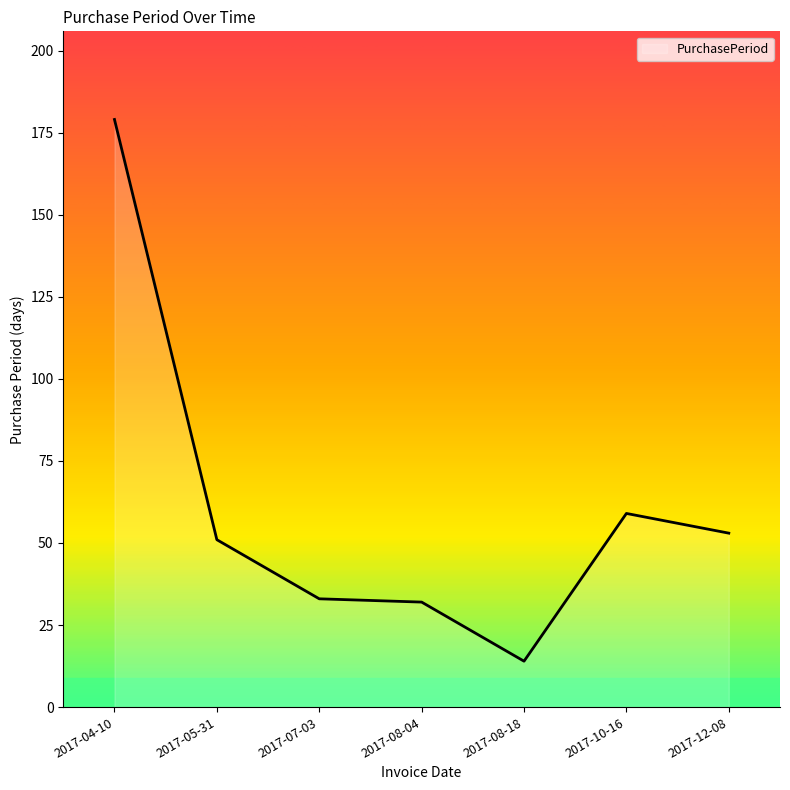

What position from the right is 2017-07-03?

5